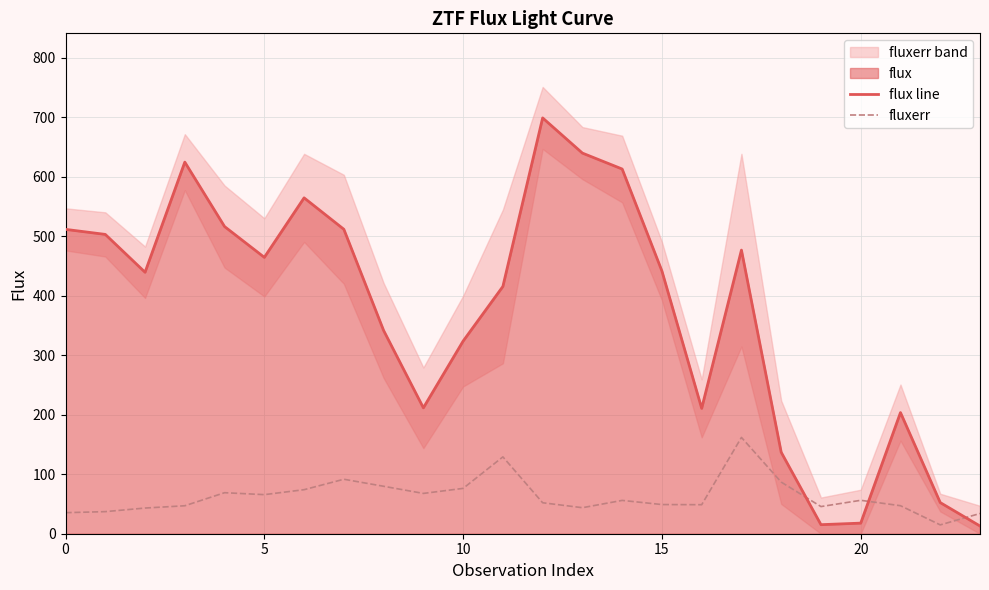

What is the difference between the second highest and minimum values in the flux line series?

627.1